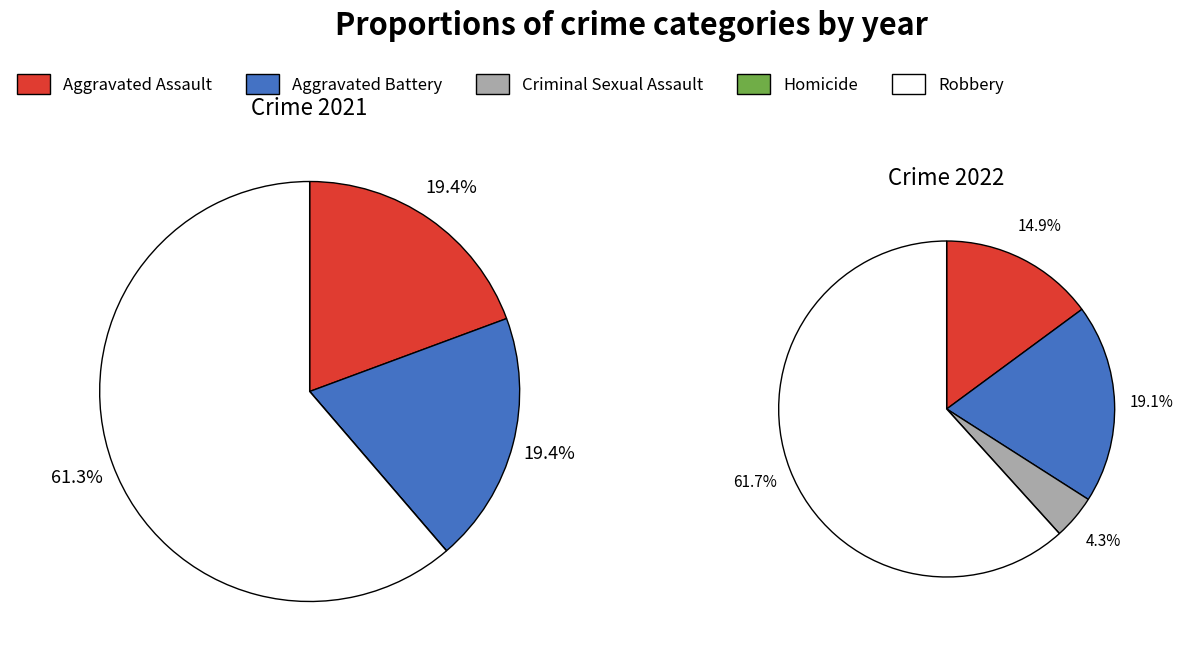

To the nearest percent, what percentage of the pie is values_2022?

19%